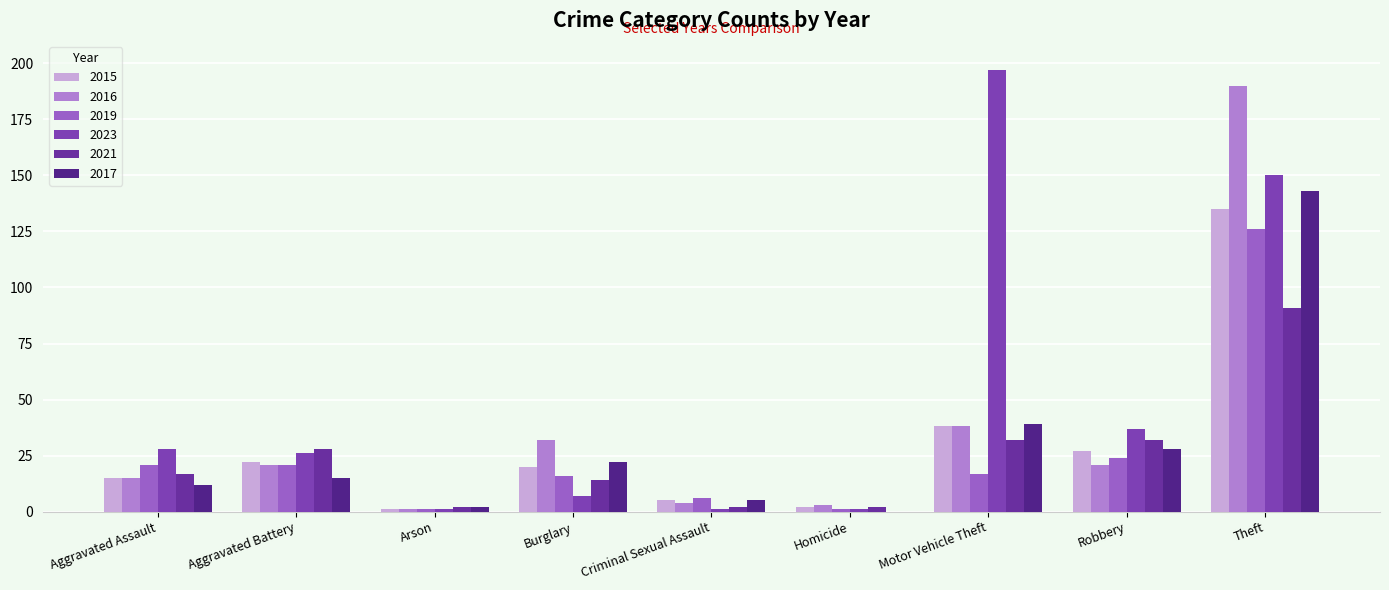

Reading left to right, extract all data points from this chart.

2015: 15	22	1	20	5	2	38	27	135
2016: 15	21	1	32	4	3	38	21	190
2019: 21	21	1	16	6	1	17	24	126
2023: 28	26	1	7	1	1	197	37	150
2021: 17	28	2	14	2	2	32	32	91
2017: 12	15	2	22	5	0	39	28	143